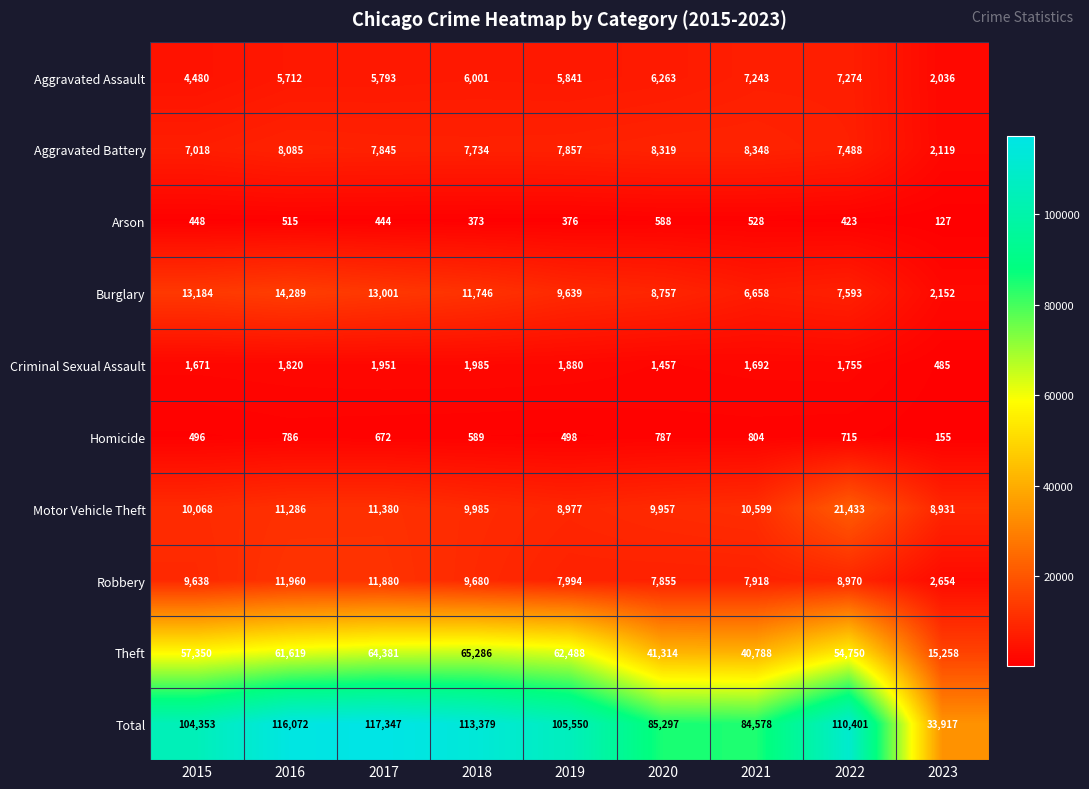

Which series has the largest total across all categories?

Total